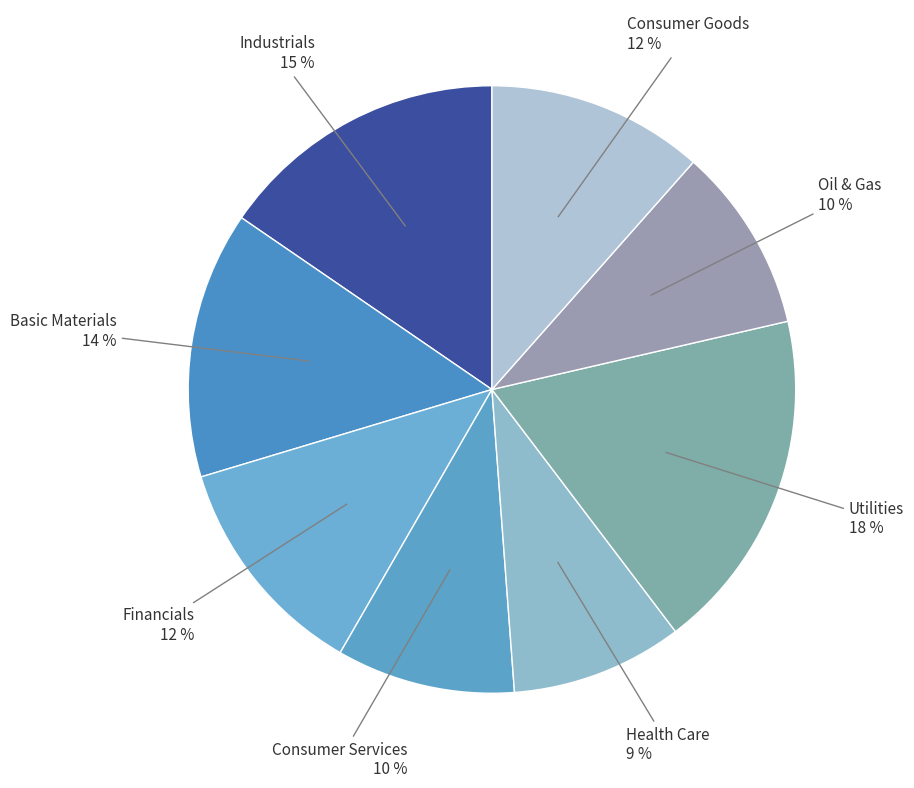

Combined, do Utilities and Consumer Goods account for over 50%?

No